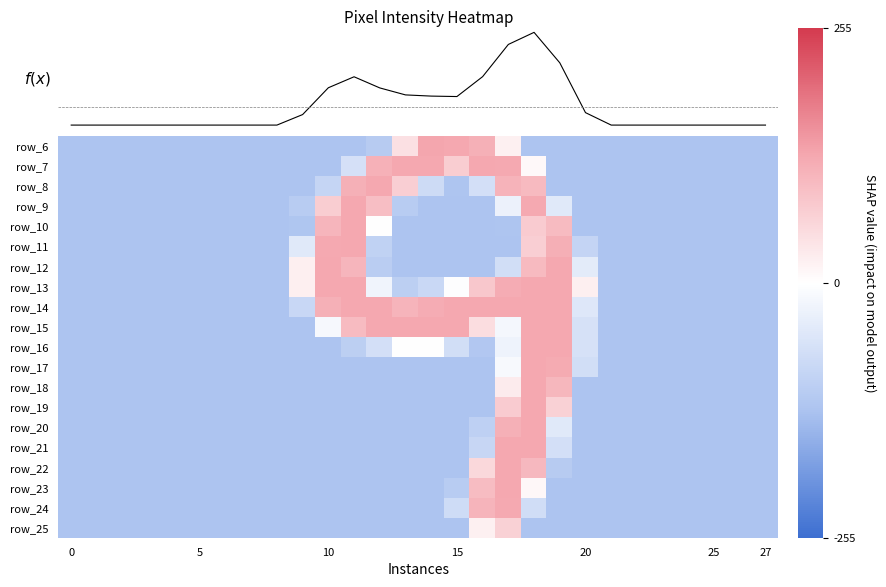

At which category is the sum across all series the highest?

18